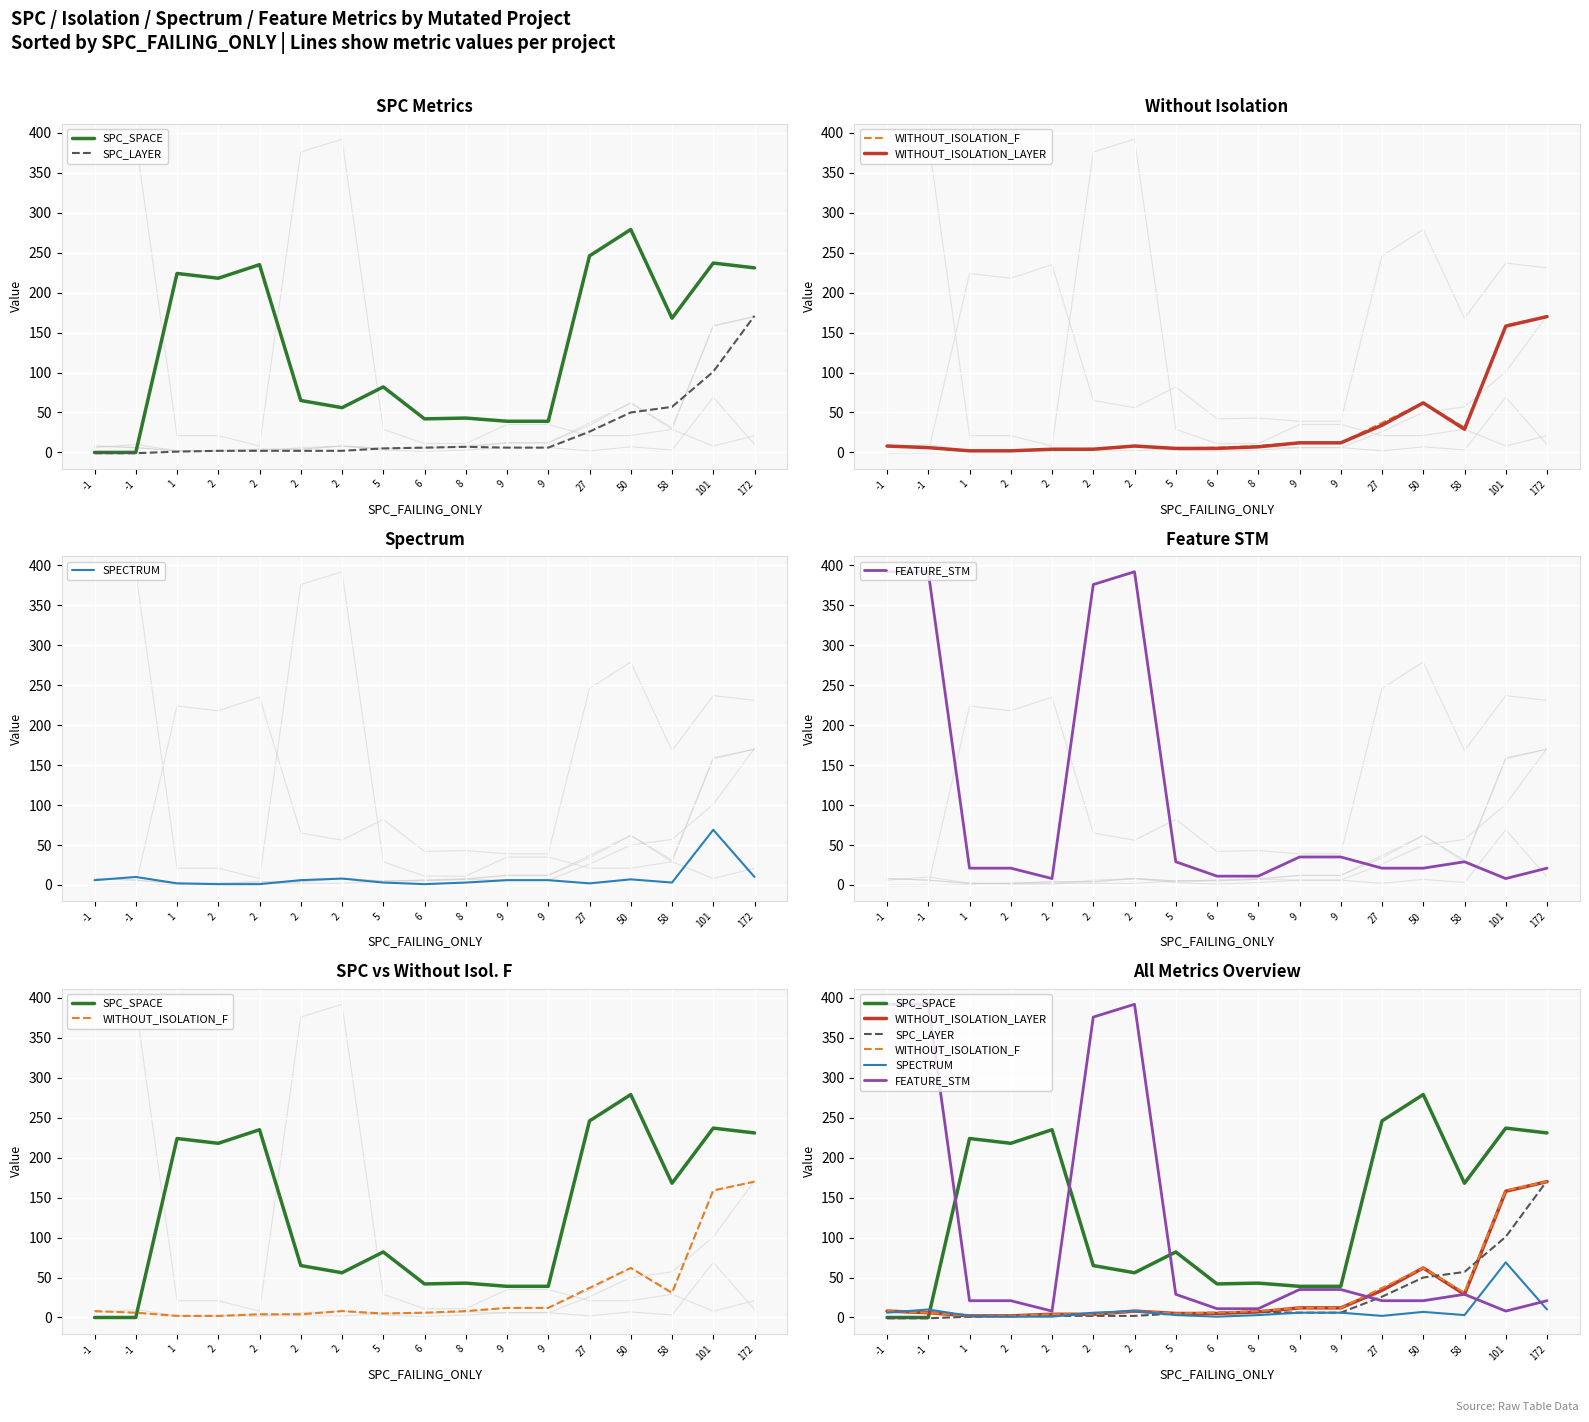

Is it true that WITHOUT_ISOLATION_LAYER equals 7 at 9?

False